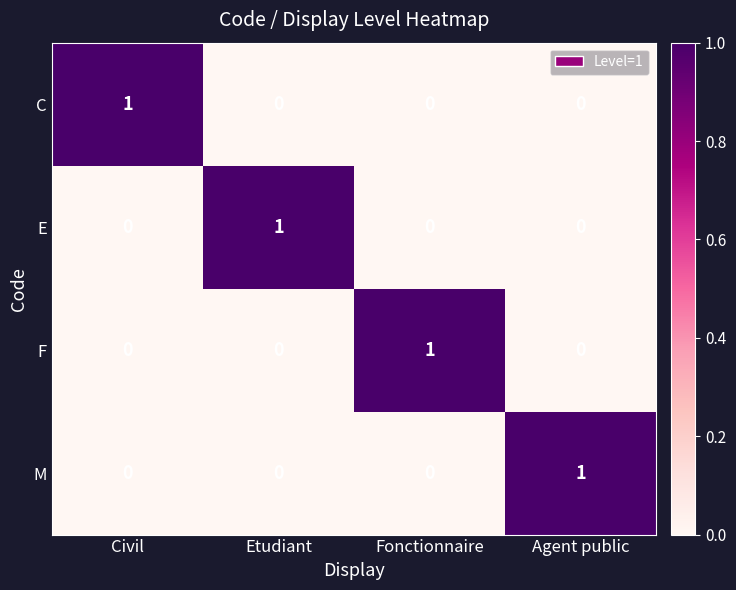

Reading left to right, transcribe all the data shown in this chart.

C: 1	0	0	0
E: 0	1	0	0
F: 0	0	1	0
M: 0	0	0	1